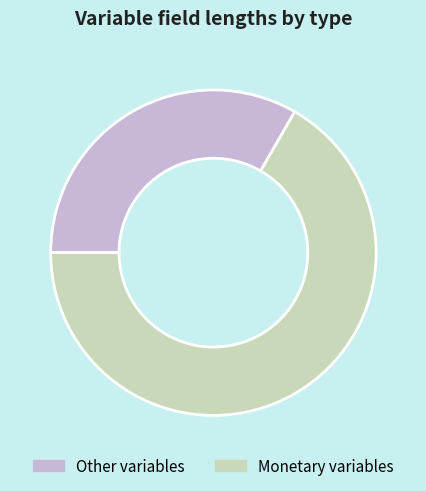

Does Other variables account for over 50% of the chart?

No